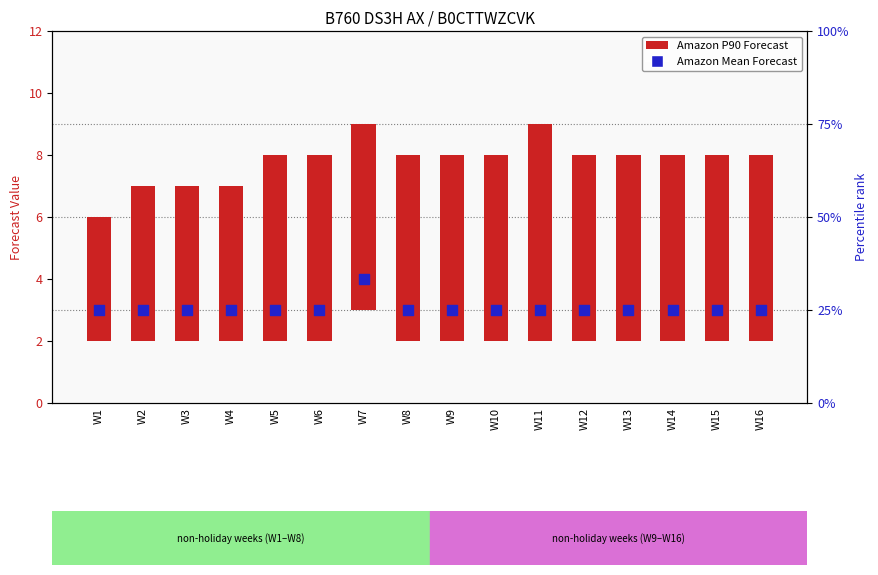

At how many categories does at least one series exceed 3?

16